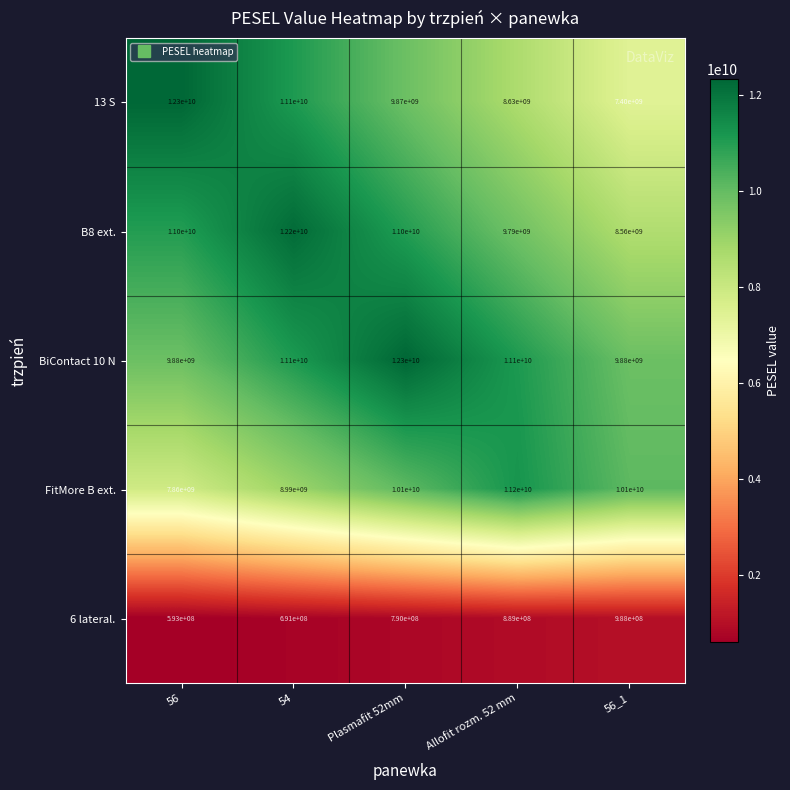

Is the value of FitMore B ext. at 56 greater than the value of BiContact 10 N at 54?

No